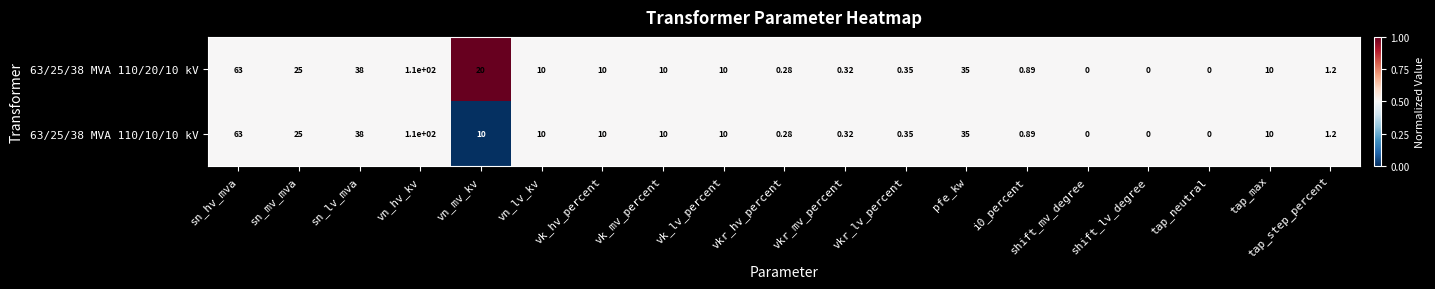

Rank the series by their average value, from lowest to highest.

63/25/38 MVA 110/10/10 kV, 63/25/38 MVA 110/20/10 kV